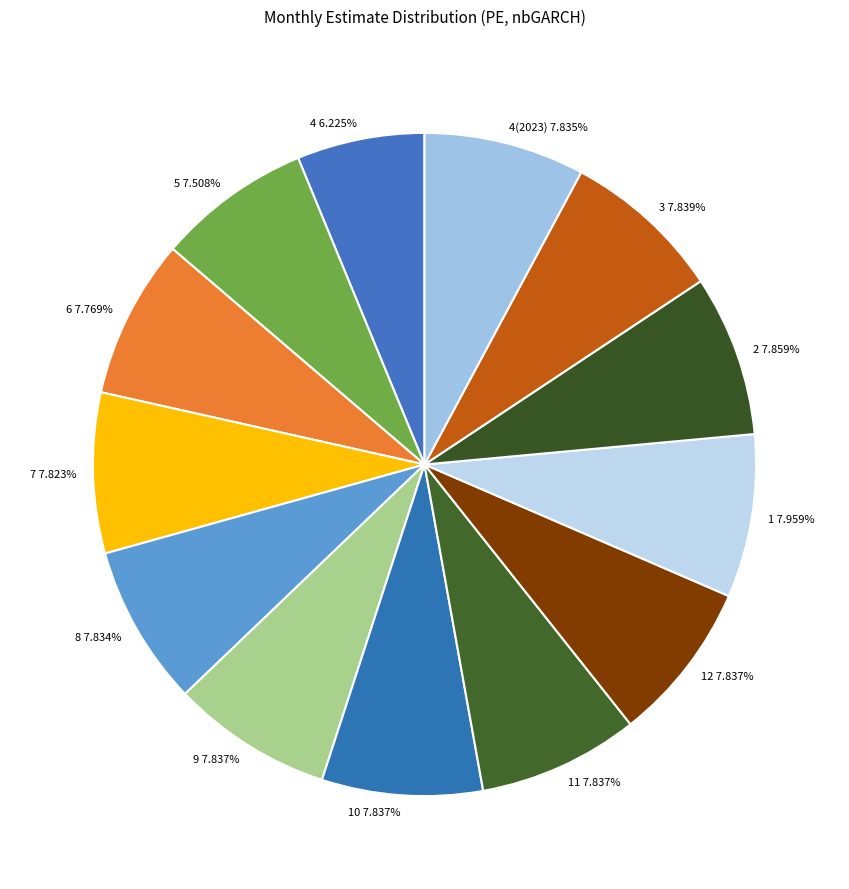

Do 11 7.837% and 5 7.508% together represent more than half of the pie?

No